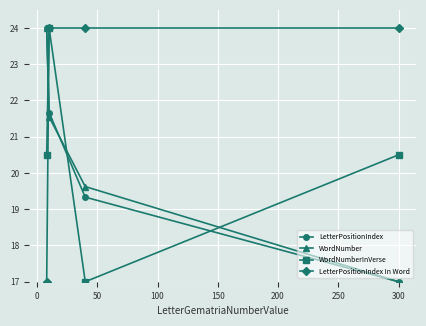

What is the value of the WordNumber point at the 3rd from the left?

19.6